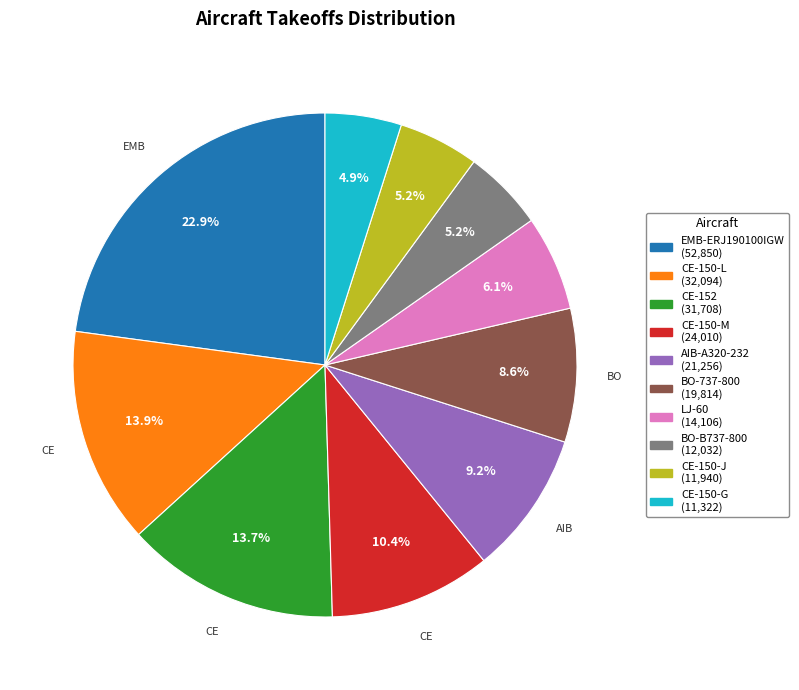

Does AIB-A320-232 account for over 50% of the chart?

No